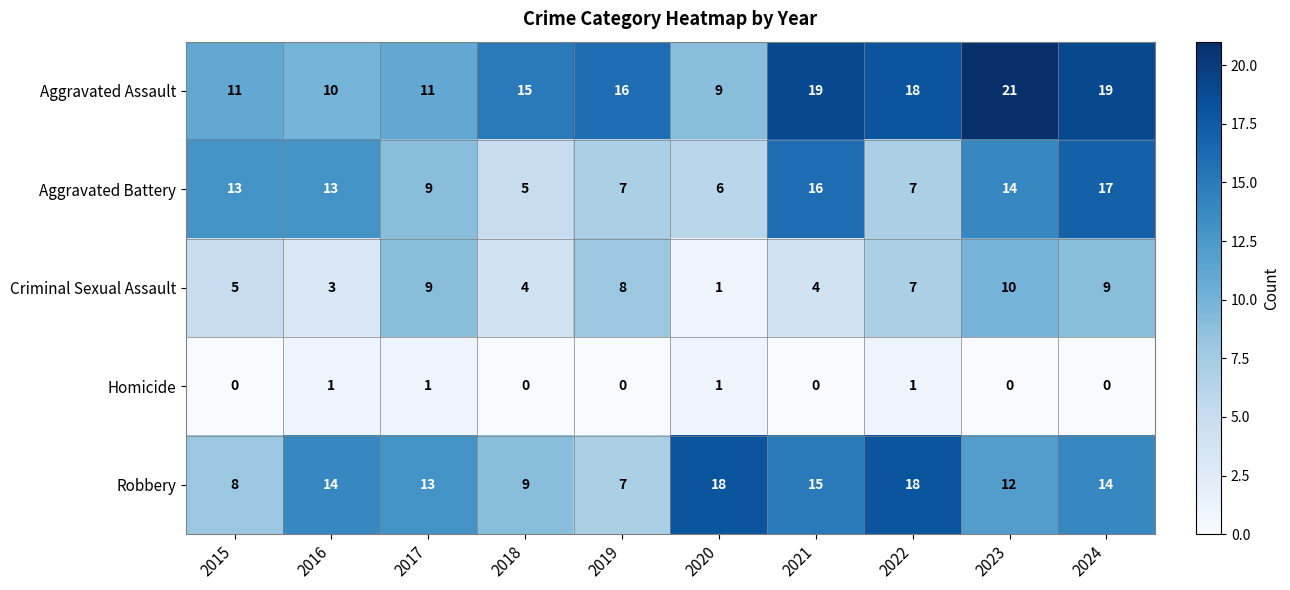

The Aggravated Battery series shows 3 at 2022. True or false?

False